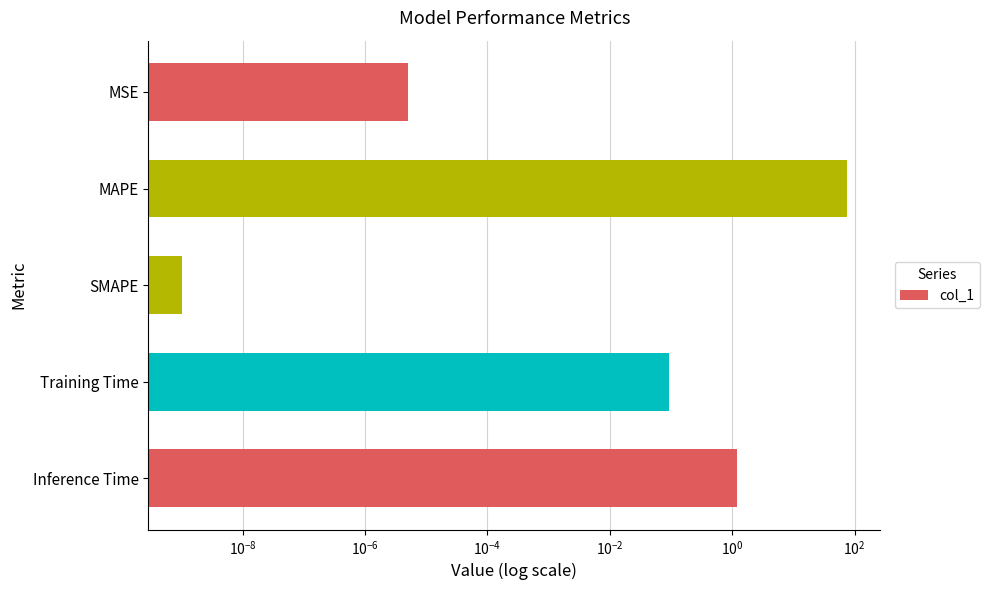

What is the difference between the maximum and minimum values?

75.5